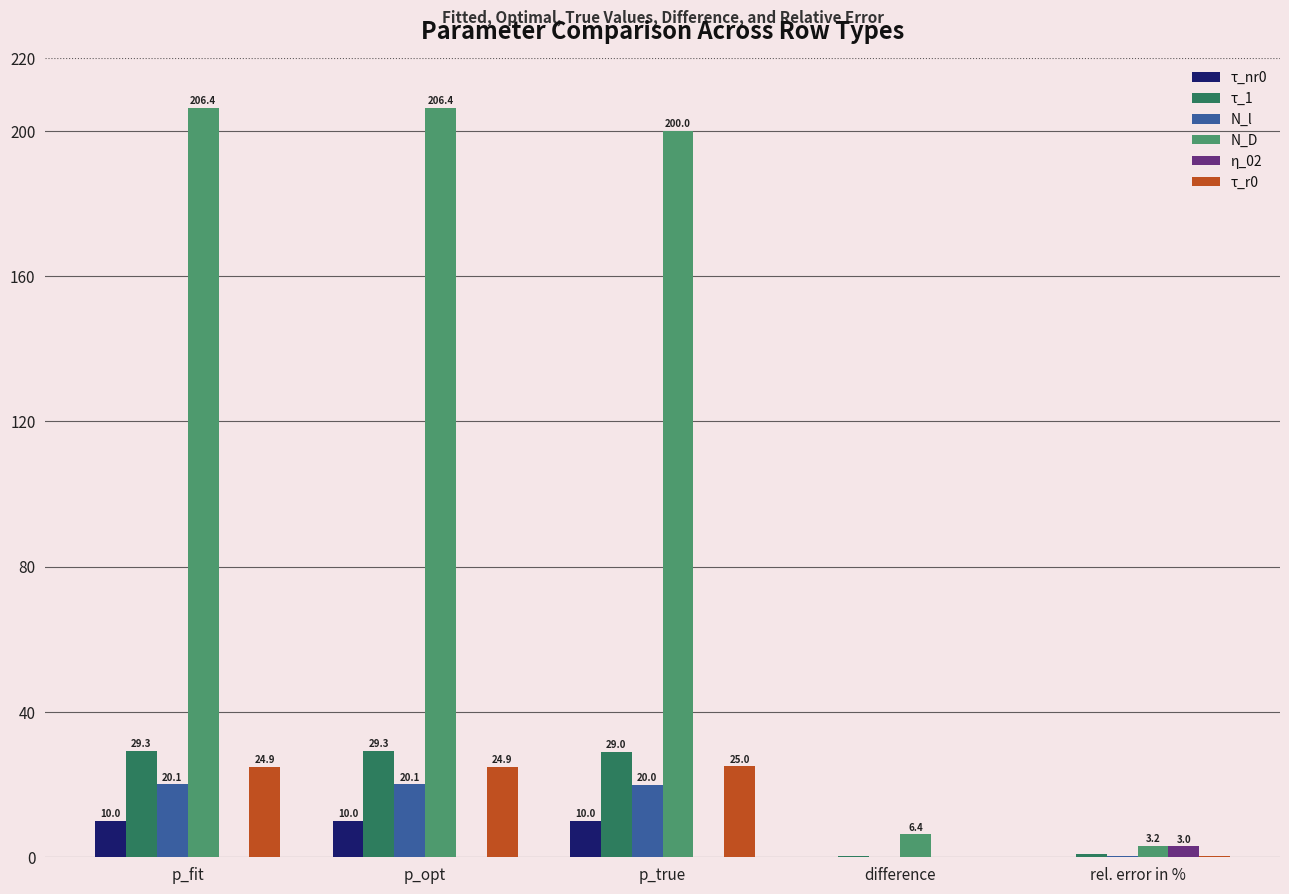

The τ_1 series shows 43.7 at p_fit. True or false?

False